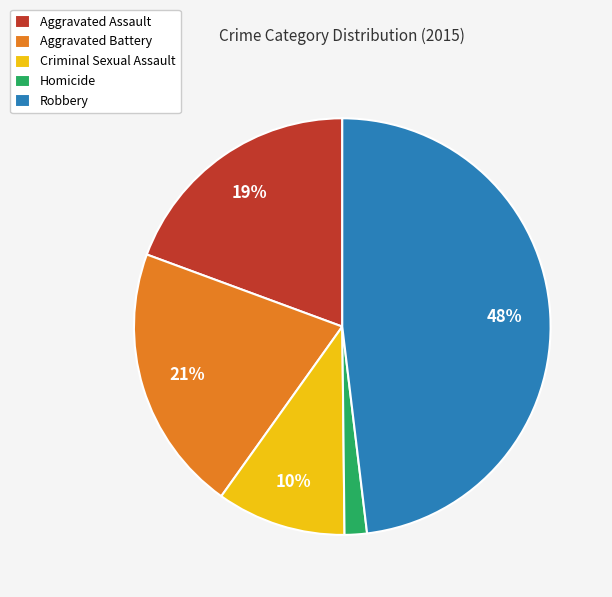

Is the sum of Homicide and Aggravated Battery greater than half?

No